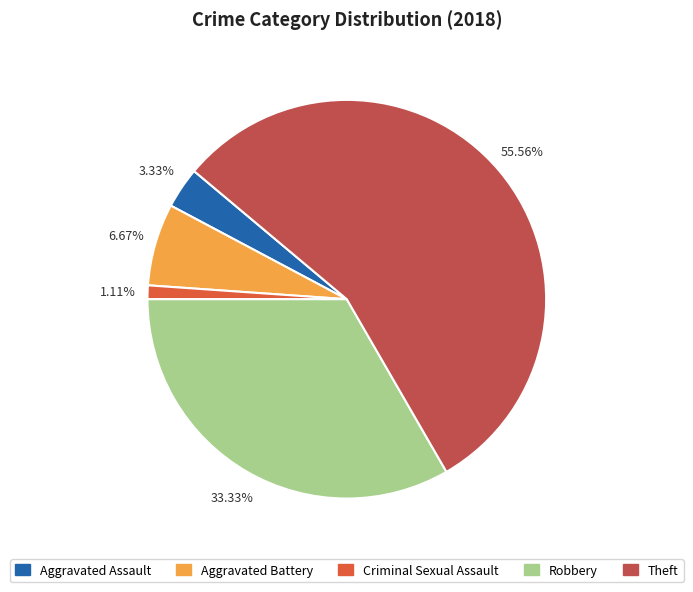

What is the change in value from Robbery to Theft?

+20